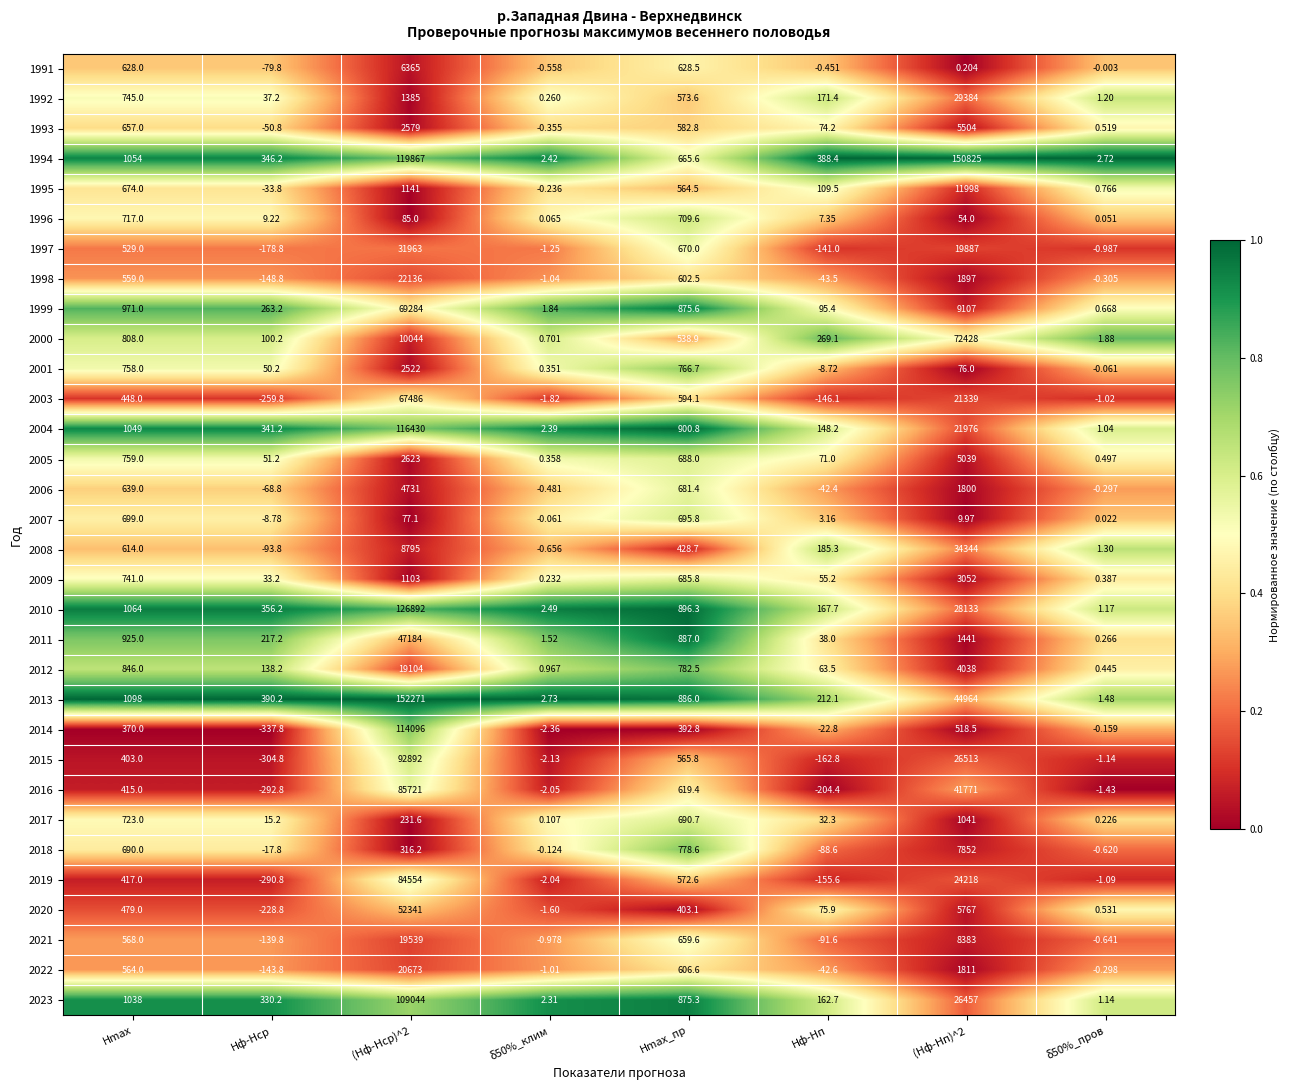

Which label corresponds to the smallest value in the chart?

Hф-Hср